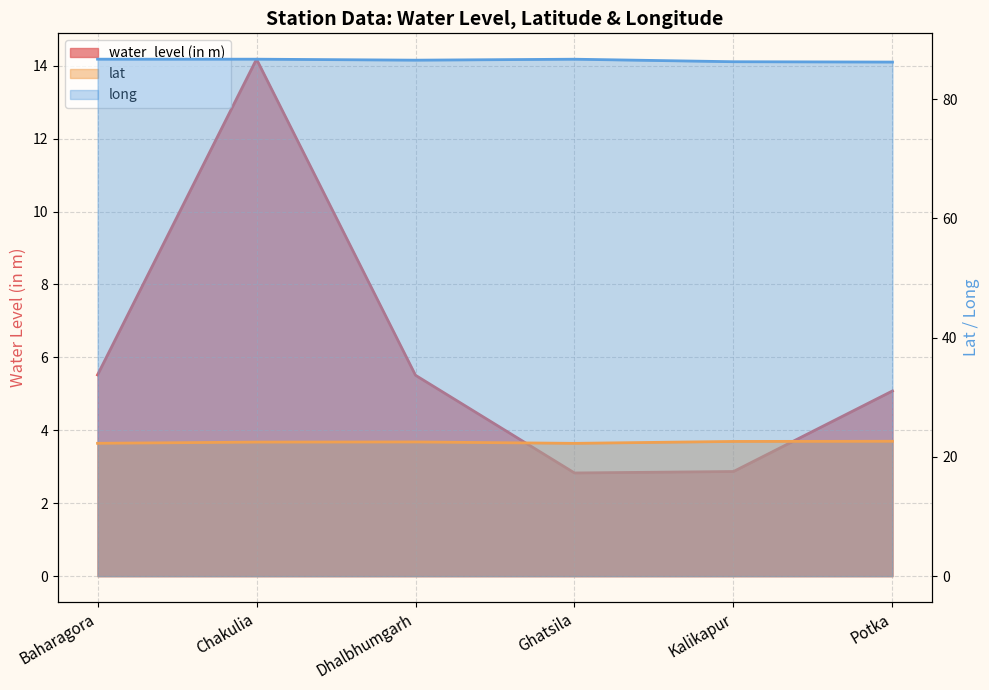

What is the average value of the water_level (in m) series?

6.0